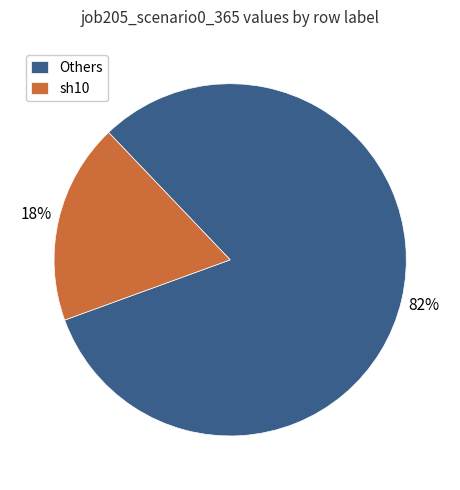

The sh10 slice represents 4% of the pie. True or false?

False